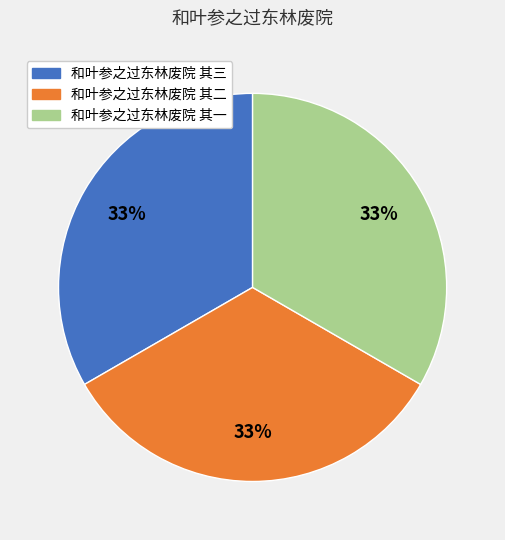

Count the number of slices in the pie.

3